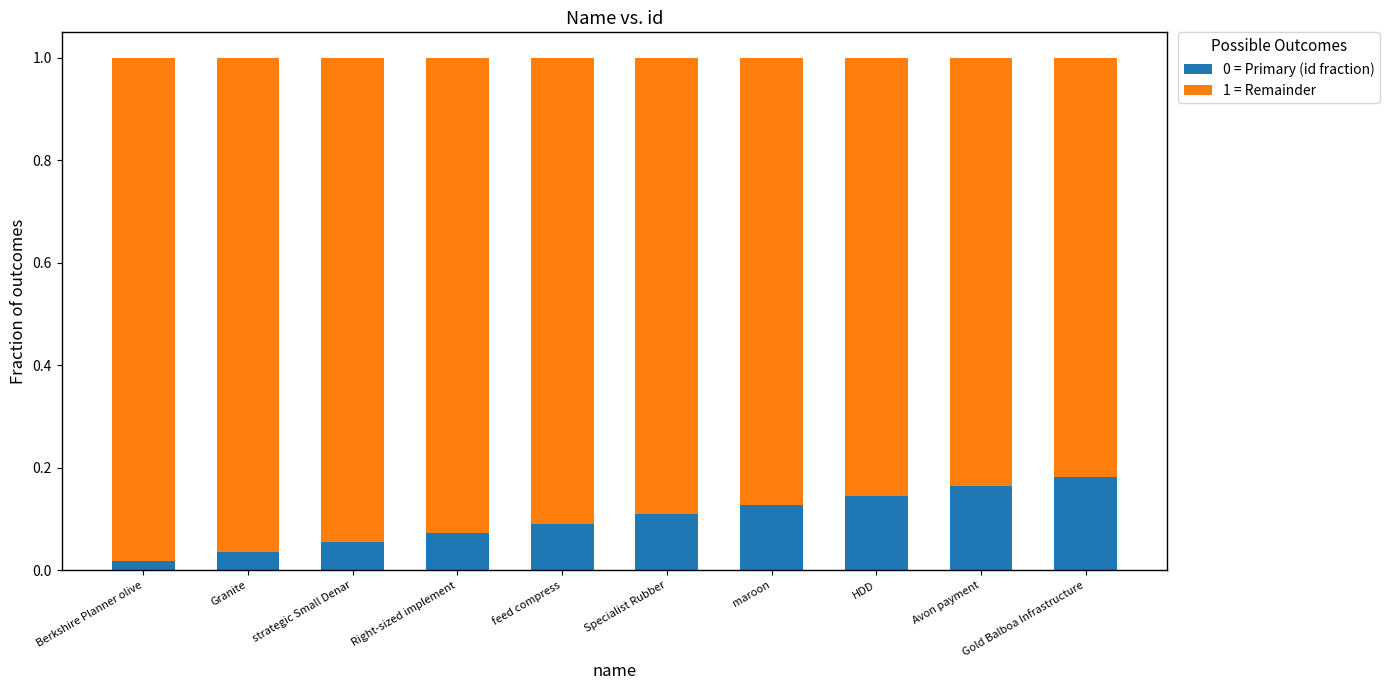

Is it true that 0 = Primary (id fraction) equals 0.2 at Specialist Rubber?

False